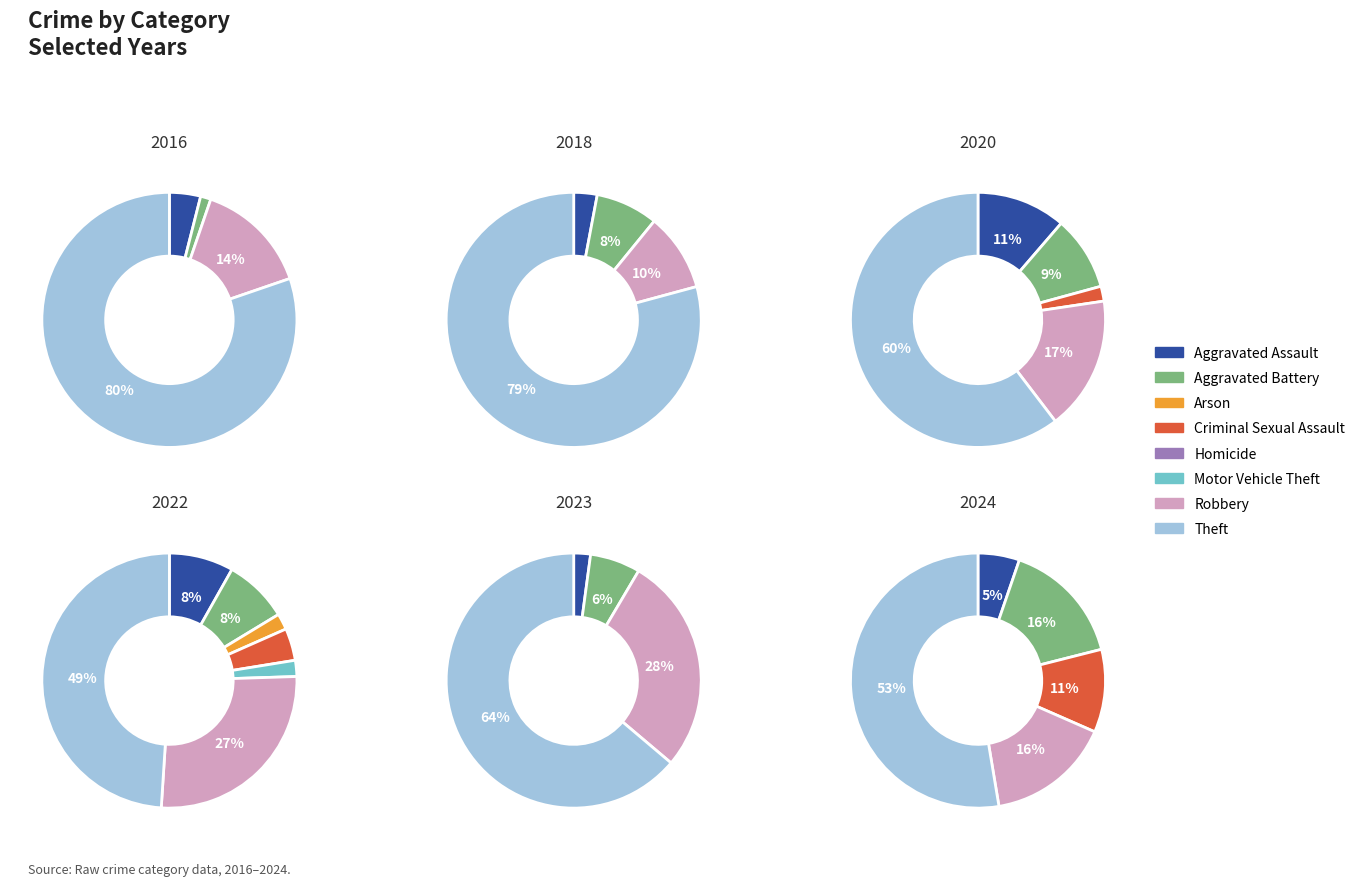

Which slice represents more than half of the pie?

Theft